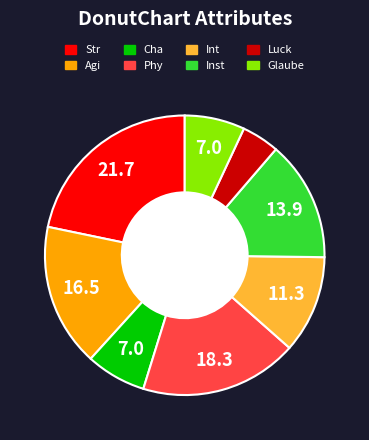

The Cha slice represents 1% of the pie. True or false?

False